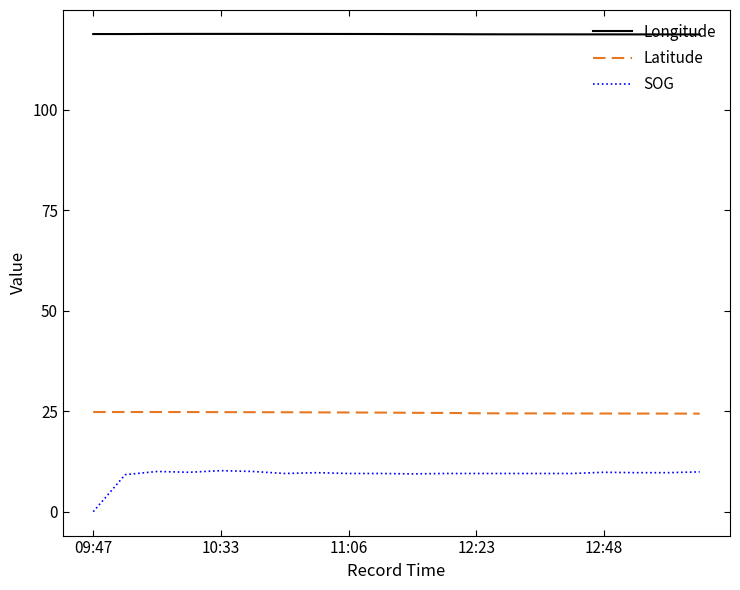

Which series has the largest total across all categories?

Longitude